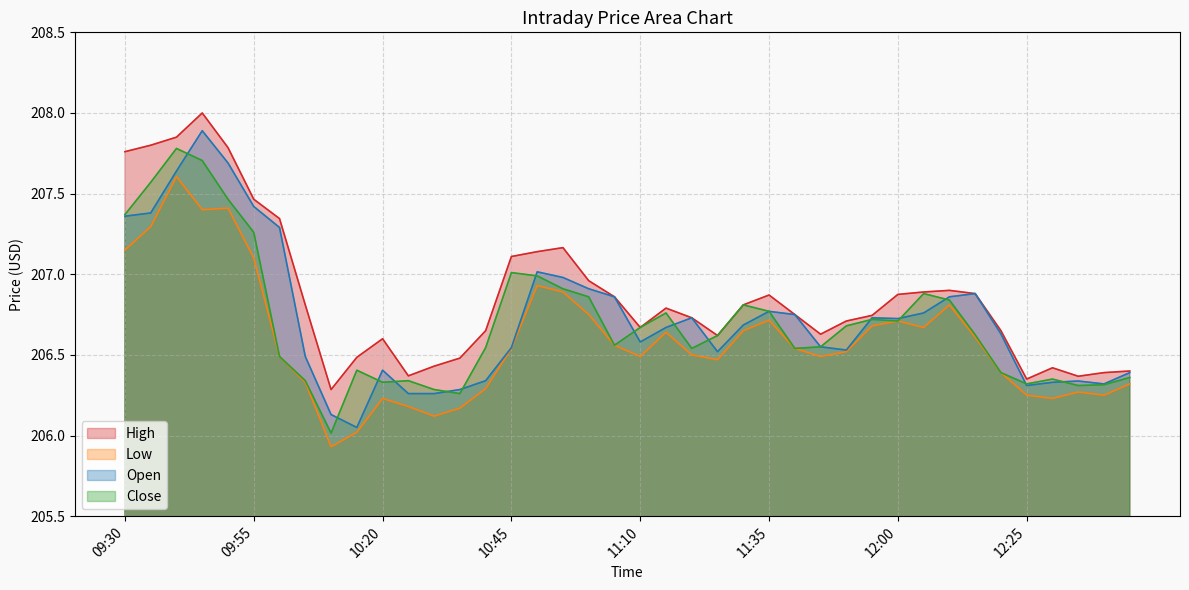

Which has a higher value, 11:20 or 10:55?

10:55